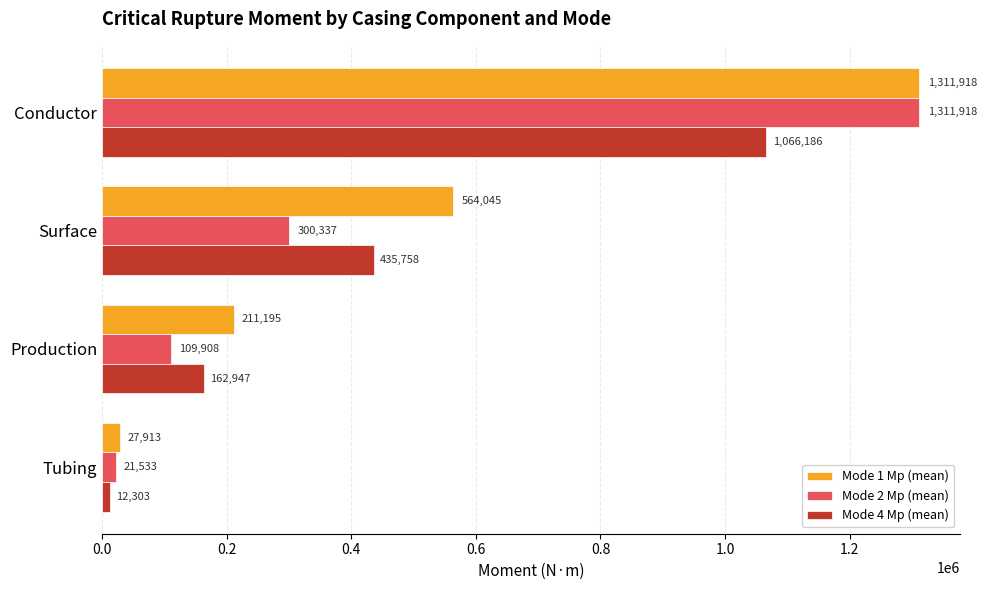

Which series has the largest total across all categories?

Mode 1 Mp (mean)